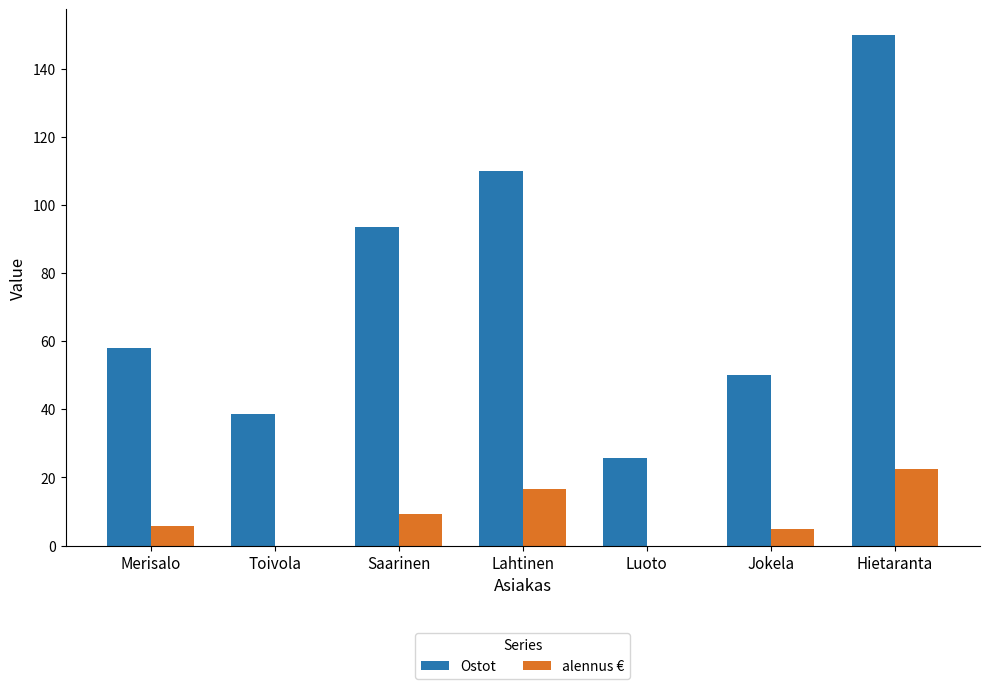

Count the number of data series in this chart.

2